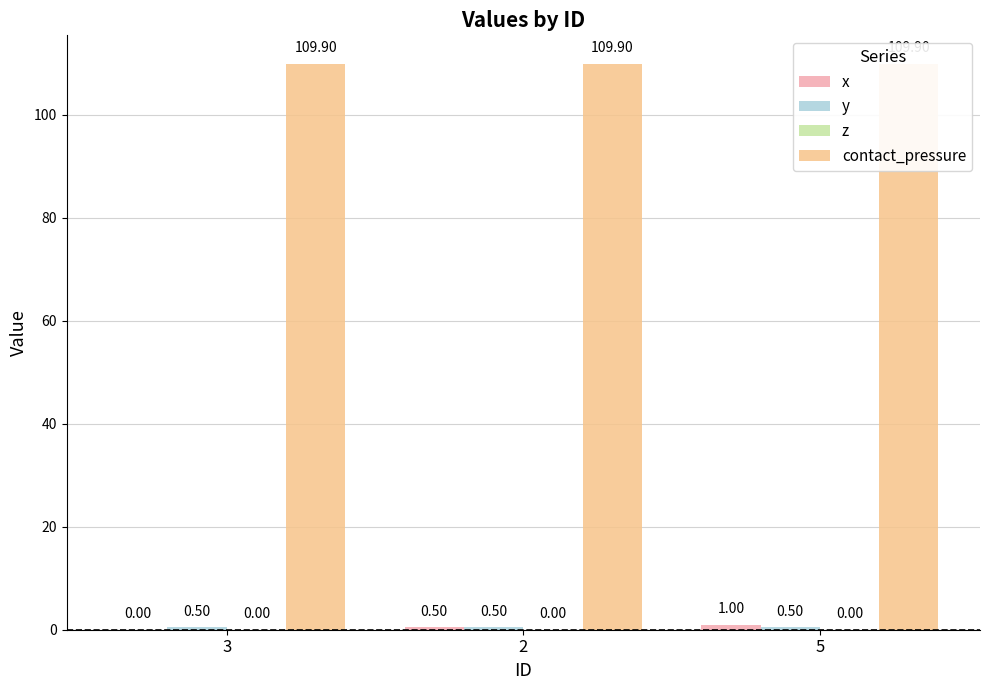

What is the label of the 2nd bar from the left?

2